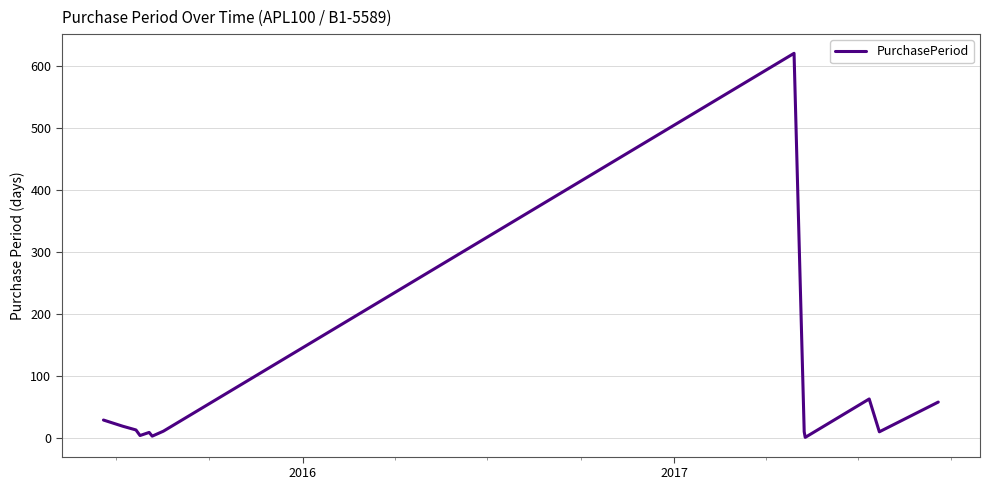

What is the difference between the maximum and minimum values?

620